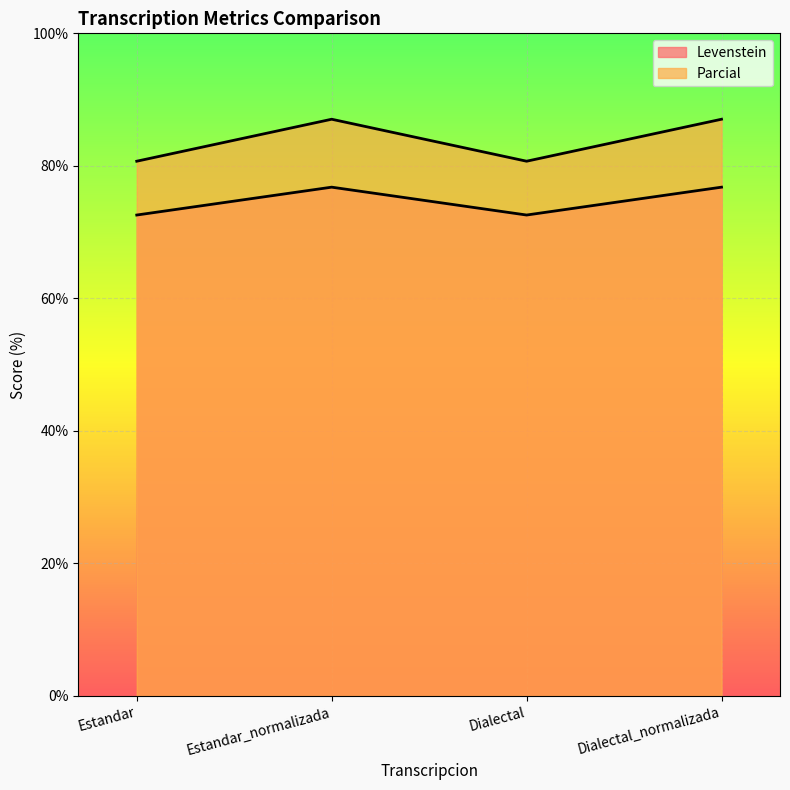

What is the sum of all Parcial values?

335.5